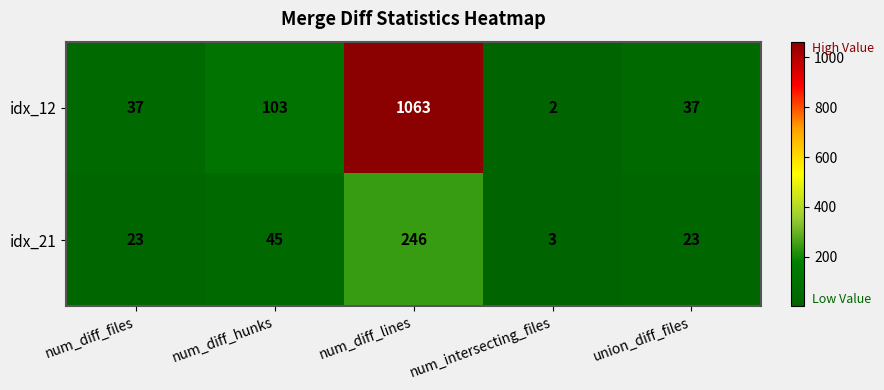

Reading left to right, transcribe all the data shown in this chart.

idx_12: 37	103	1063	2	37
idx_21: 23	45	246	3	23